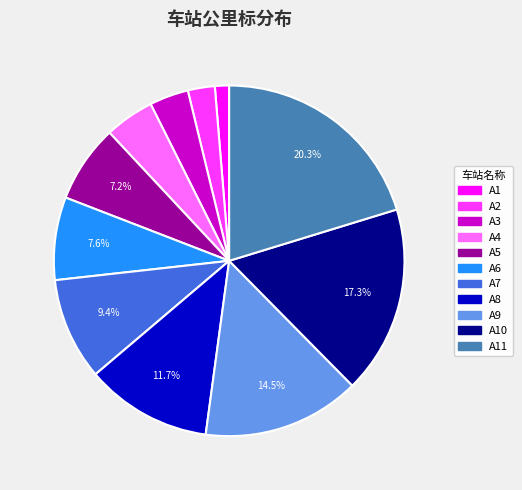

Is there a majority slice in this chart?

No